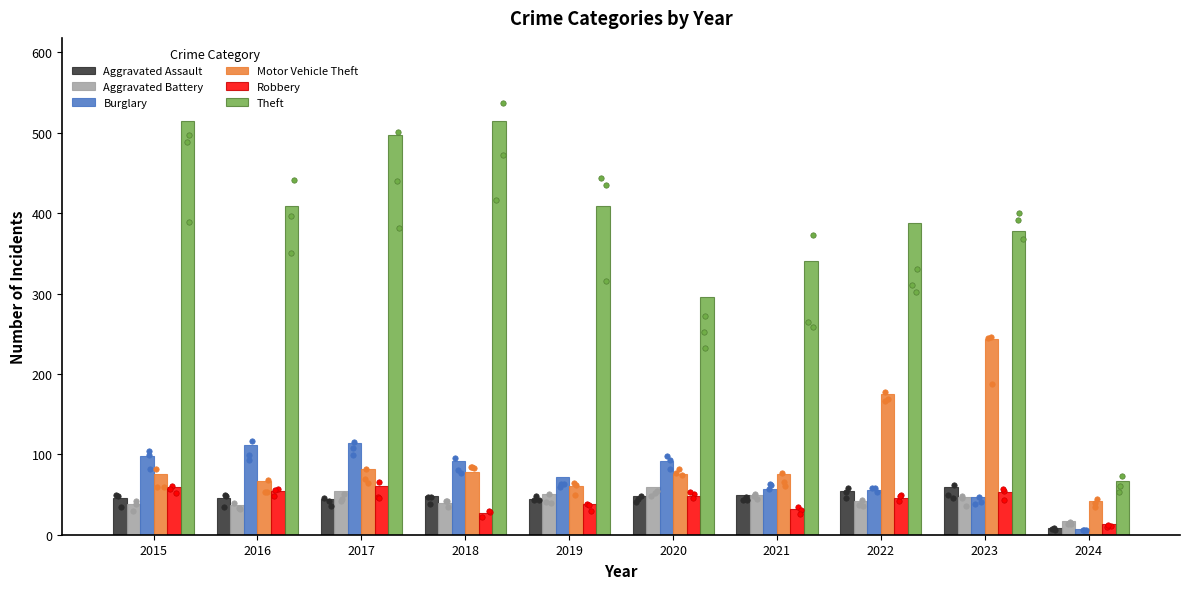

What are all the series names shown in the legend?

Aggravated Assault, Aggravated Battery, Burglary, Motor Vehicle Theft, Robbery, Theft